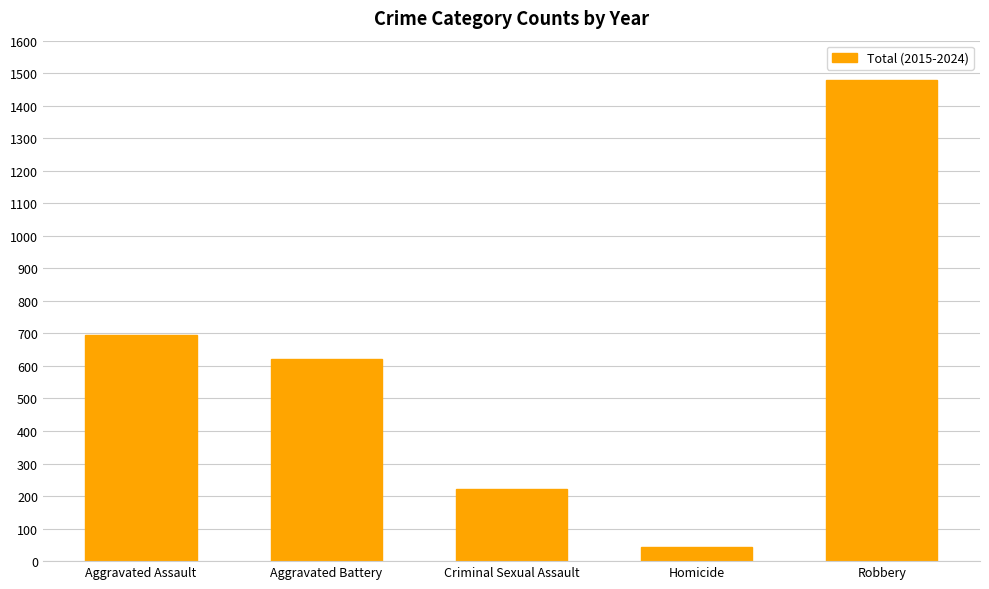

Where does the data first go above 621?

Aggravated Assault